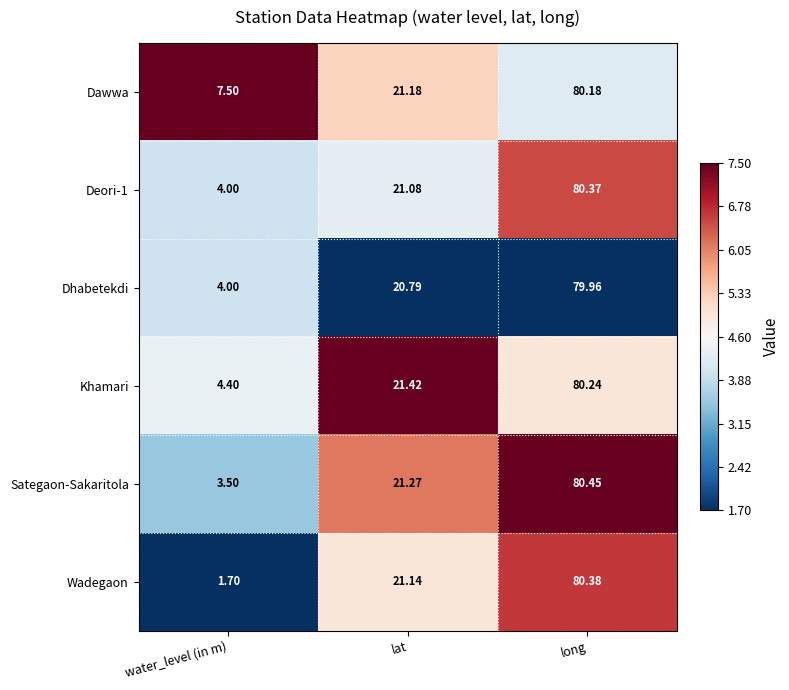

Where does the Dhabetekdi series first go above 20?

lat